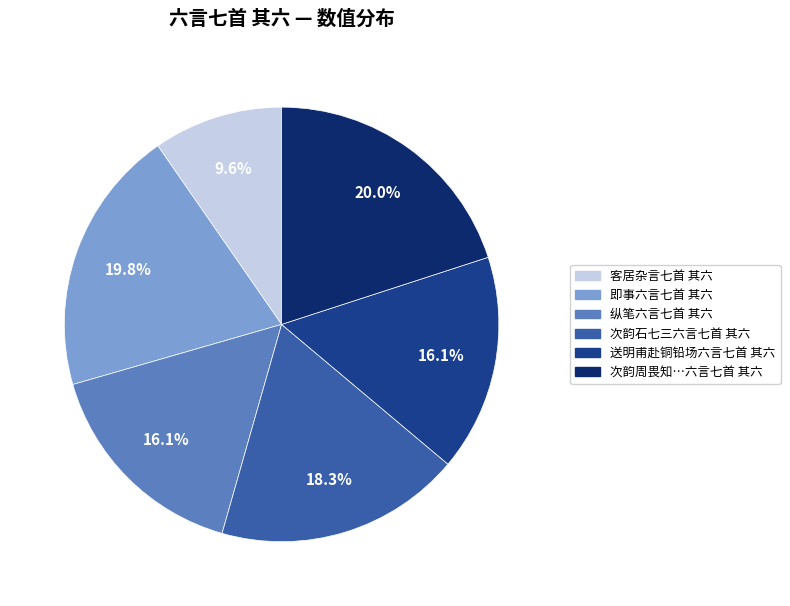

To the nearest percent, what is the difference between the largest and smallest slice percentages?

10%